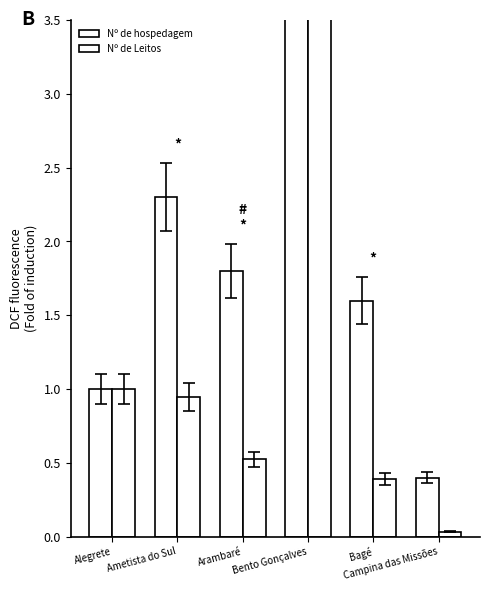

How many bars are there in each group?

2